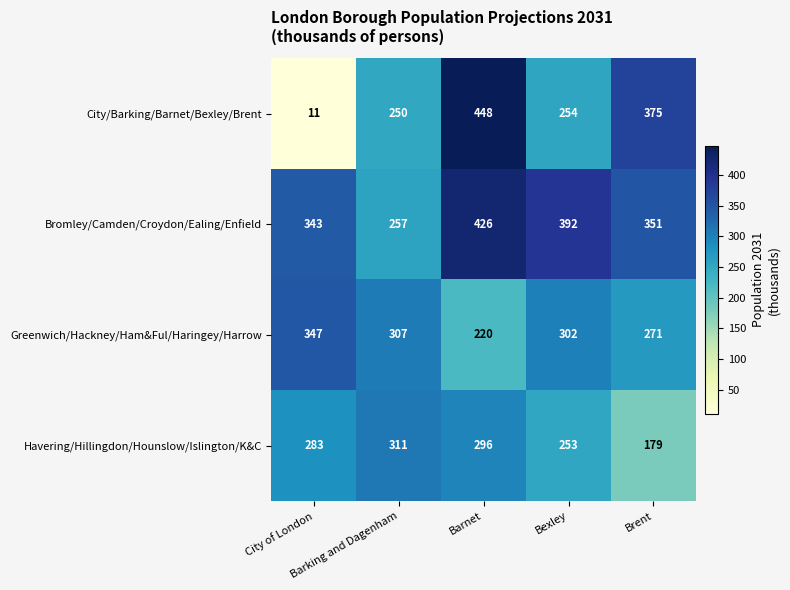

What is the spread (max minus min) of values at Bexley?

139